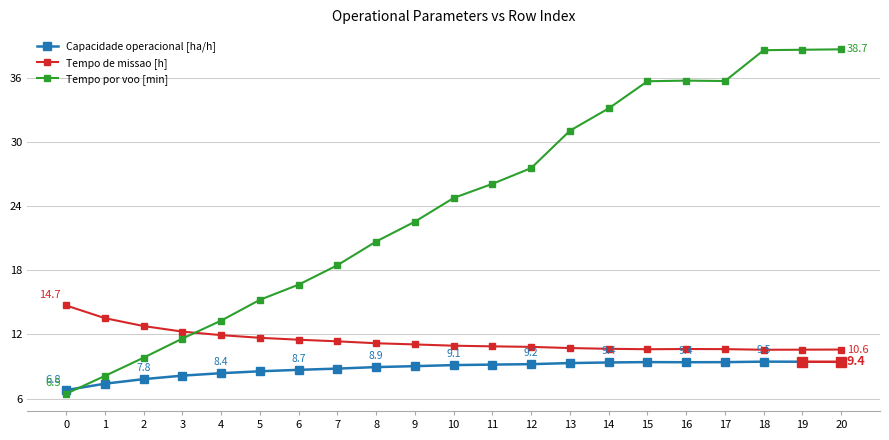

Which has a higher value, 2 or 12?

2